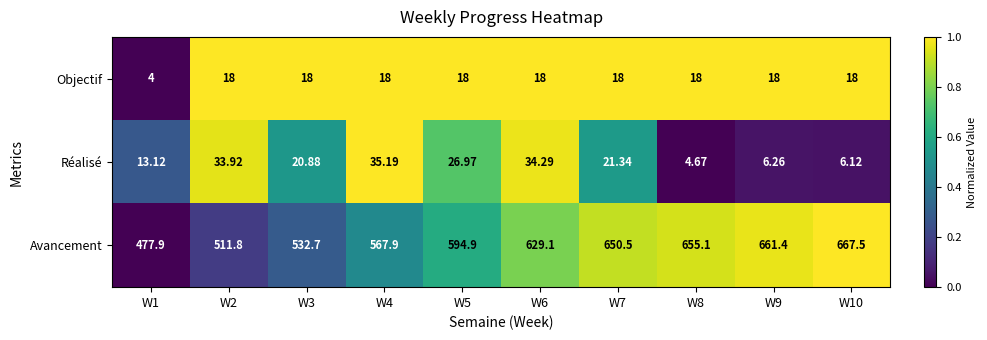

Is the value of Réalisé at W5 greater than the value of Avancement at W2?

No